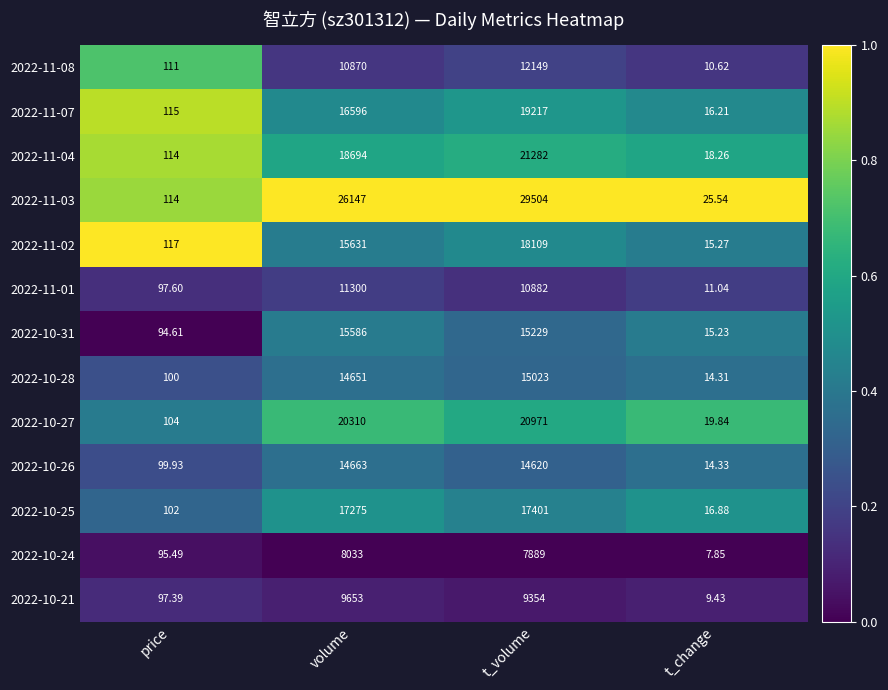

At which label does 2022-10-24 reach its minimum?

t_change